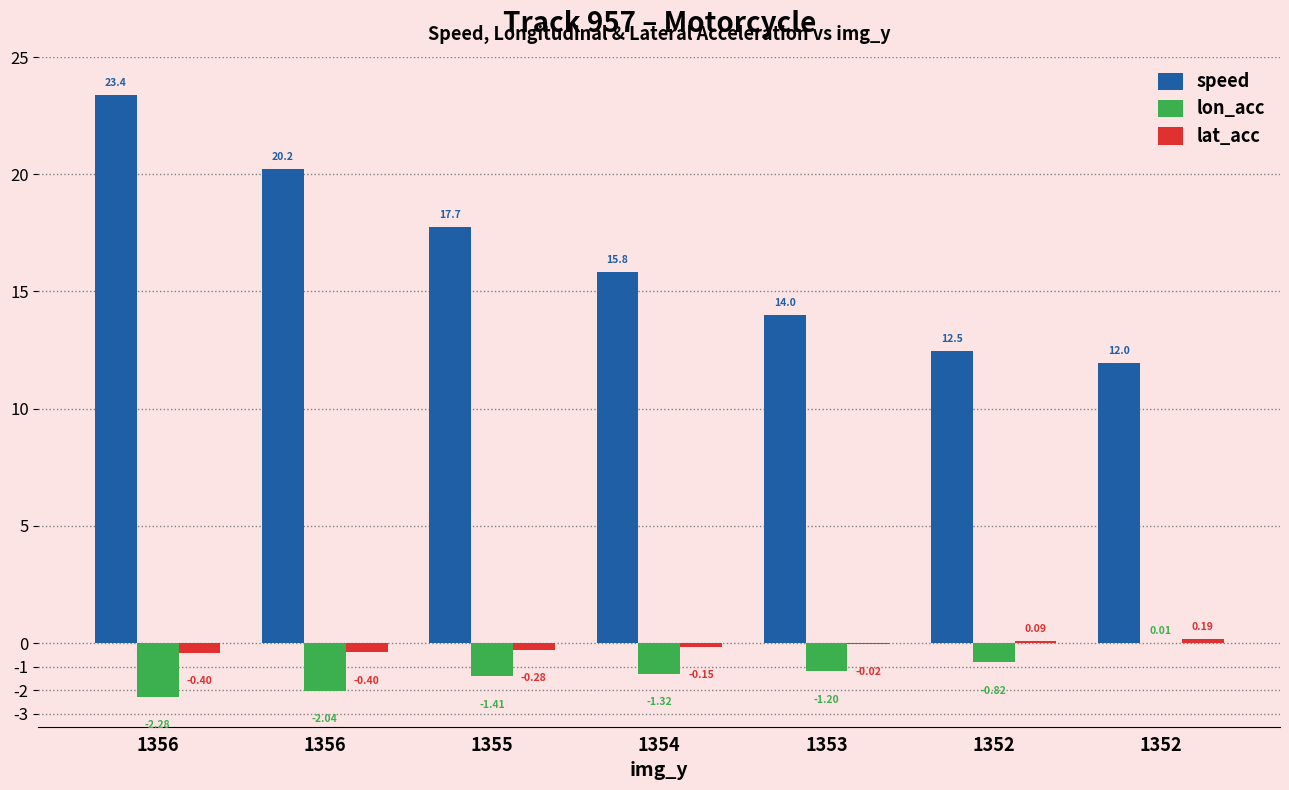

Is the value of lon_acc at 1356 greater than the value of lat_acc at 1352?

No